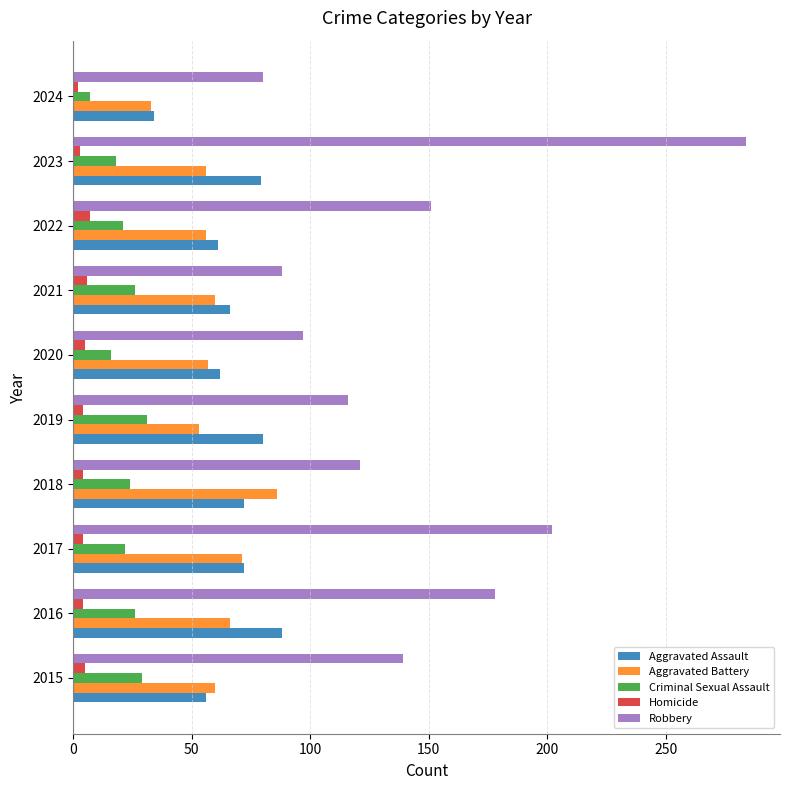

What is the maximum value for Aggravated Battery?

86